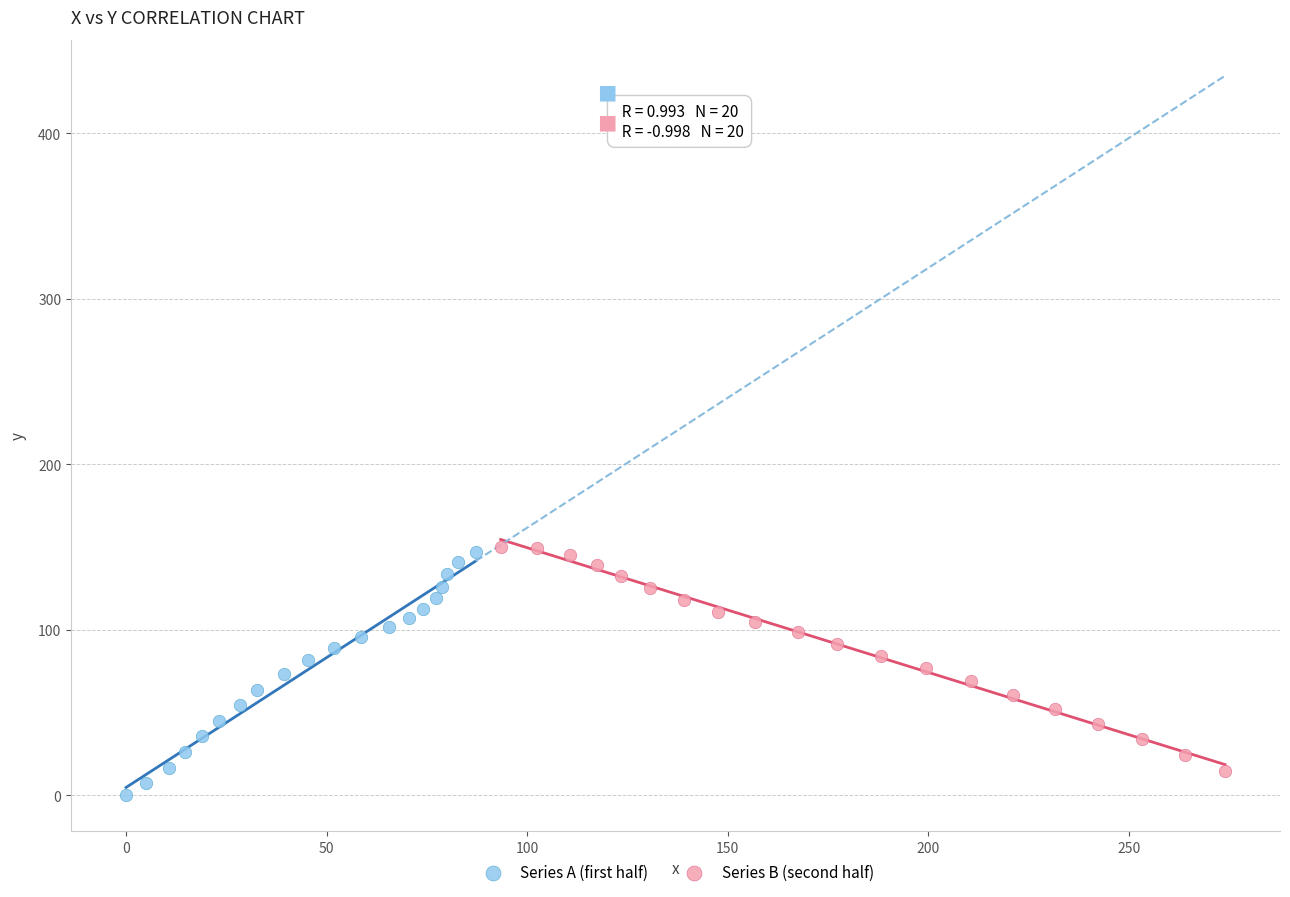

Which series has the widest spread of Y values?

Series A (first half)